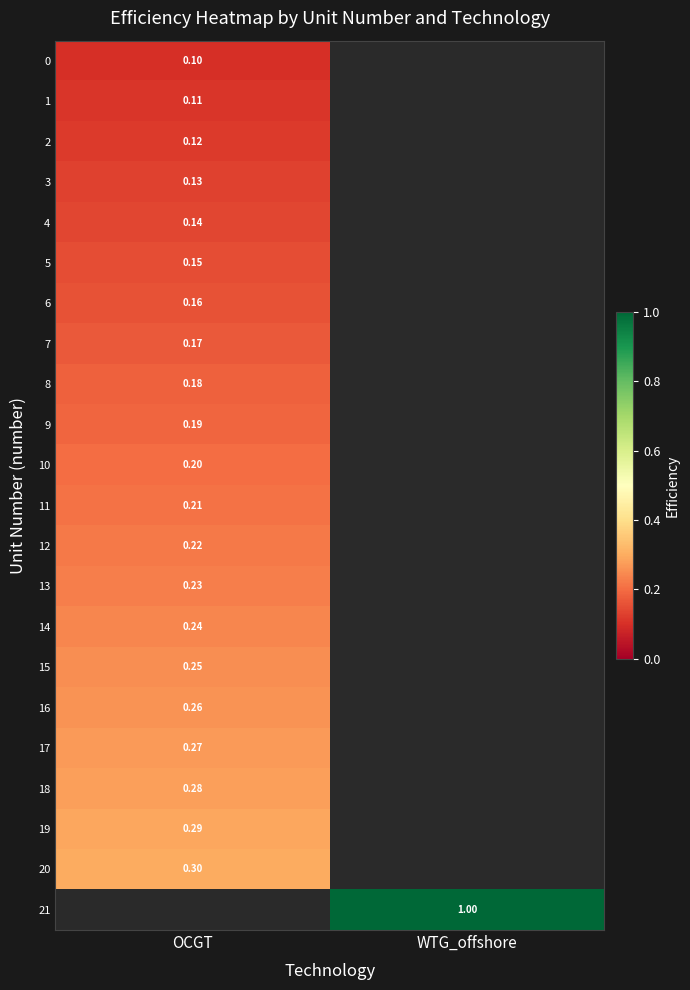

How many data points does each series have?

2